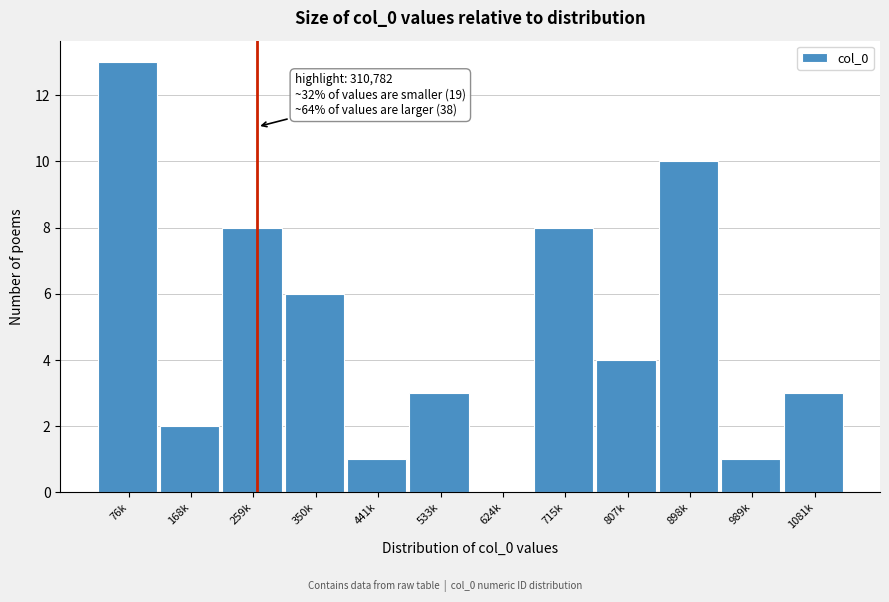

Reading left to right, list all the values displayed in this chart.

76k=13	168k=2	259k=8	350k=6	441k=1	533k=3	624k=0	715k=8	807k=4	898k=10	989k=1	1081k=3